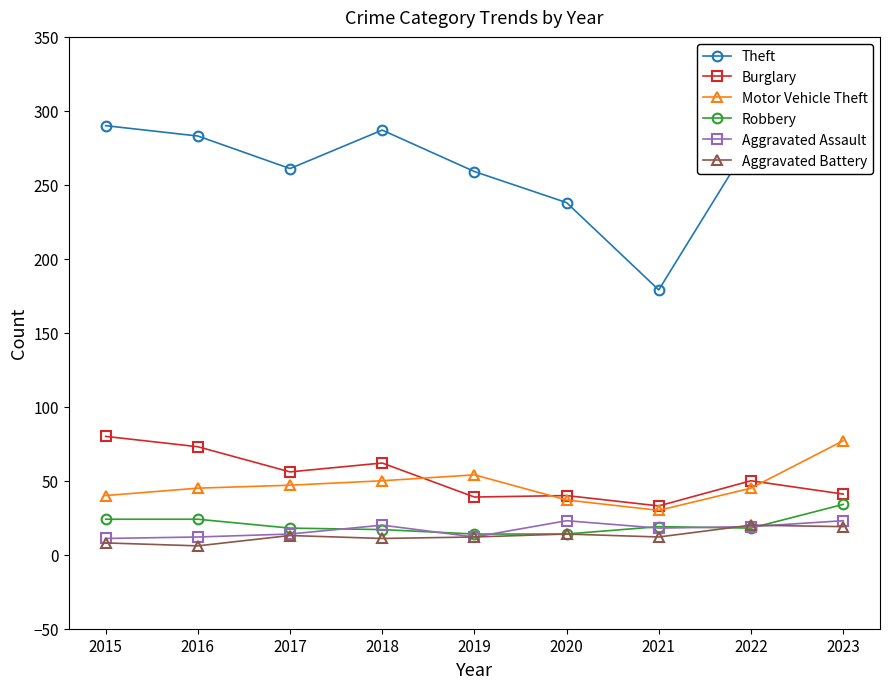

Count the number of data series in this chart.

6